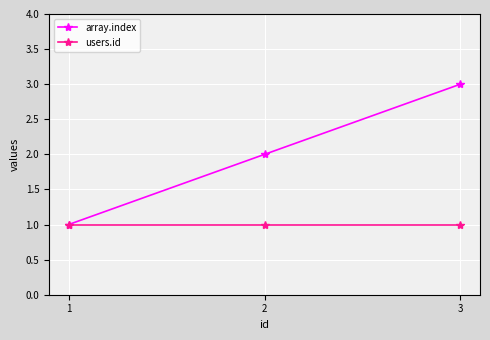

What is the total value across all series at 3?

4